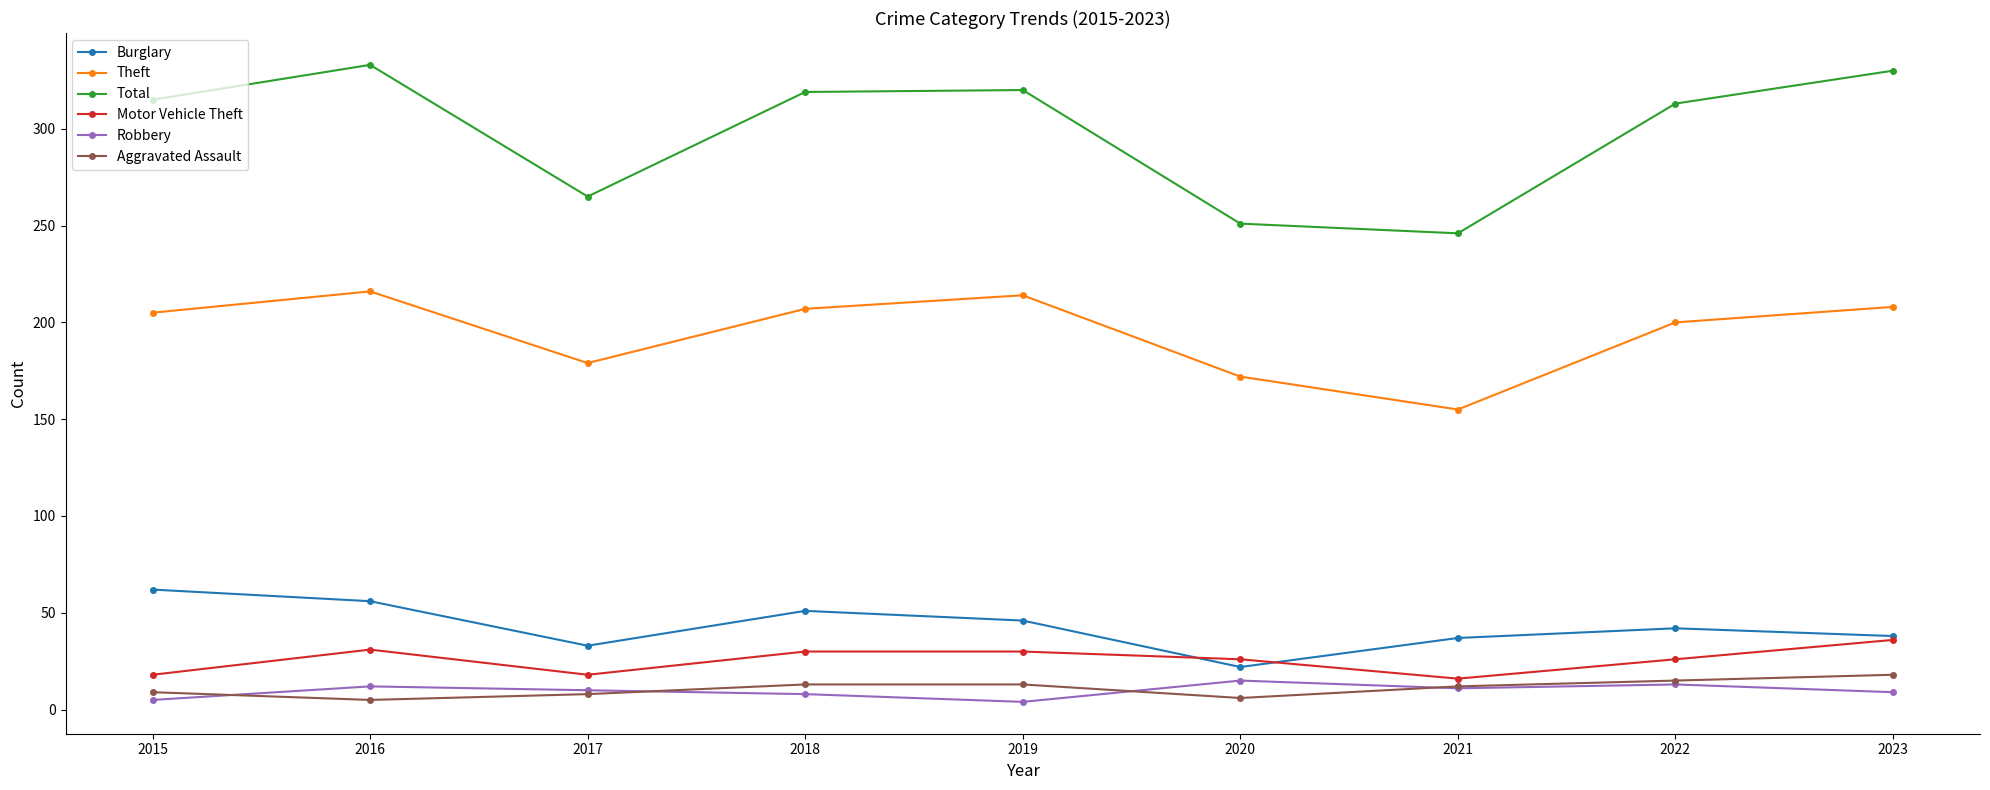

Rank the series at 2019 from lowest to highest value.

Robbery, Aggravated Assault, Motor Vehicle Theft, Burglary, Theft, Total